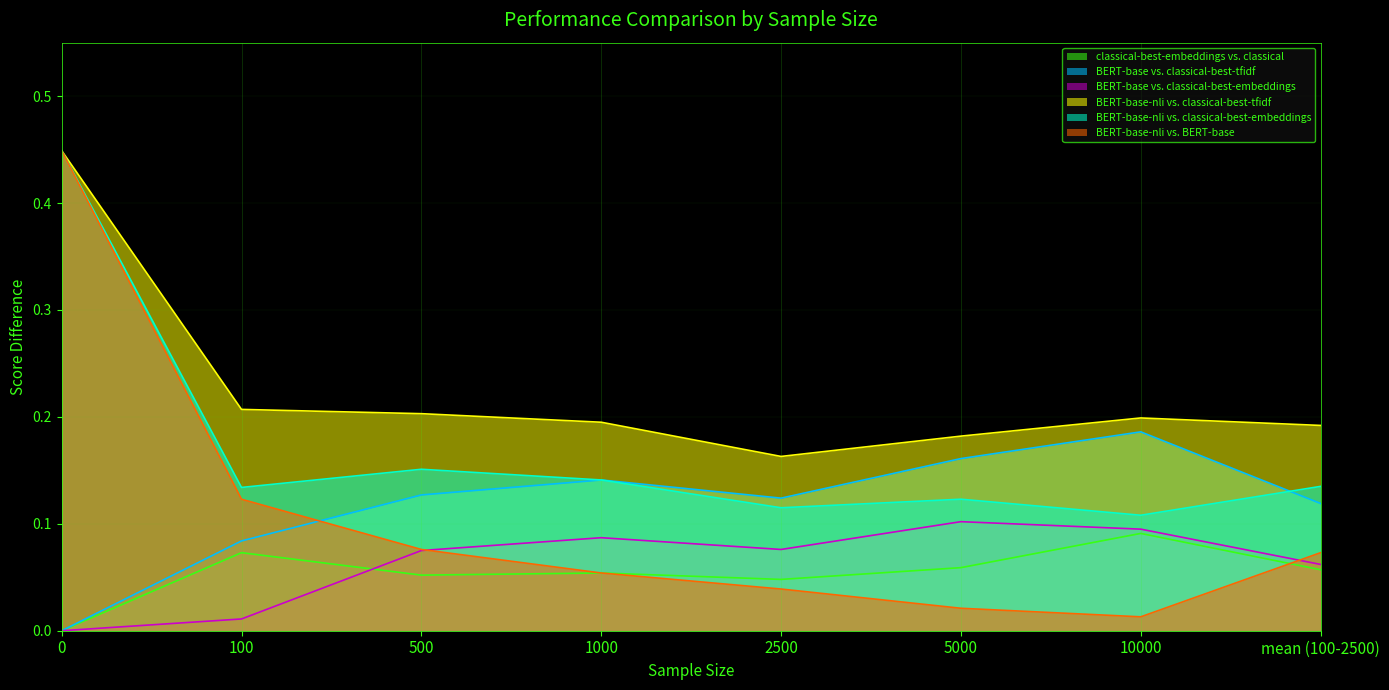

In BERT-base-nli vs. BERT-base, how many points are lower than both neighbors (excluding endpoints)?

1